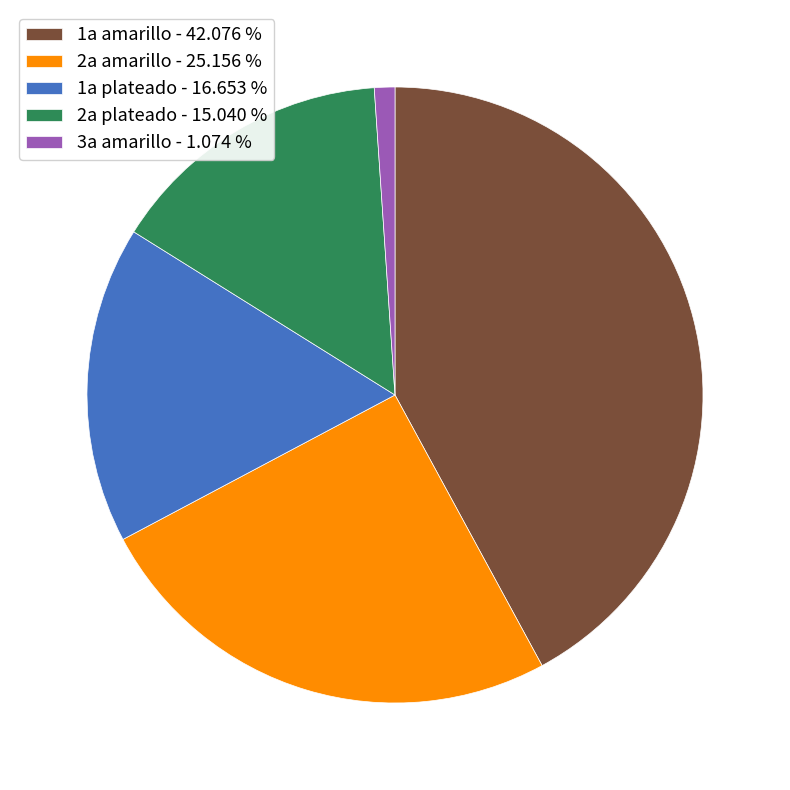

Is there a majority slice in this chart?

No